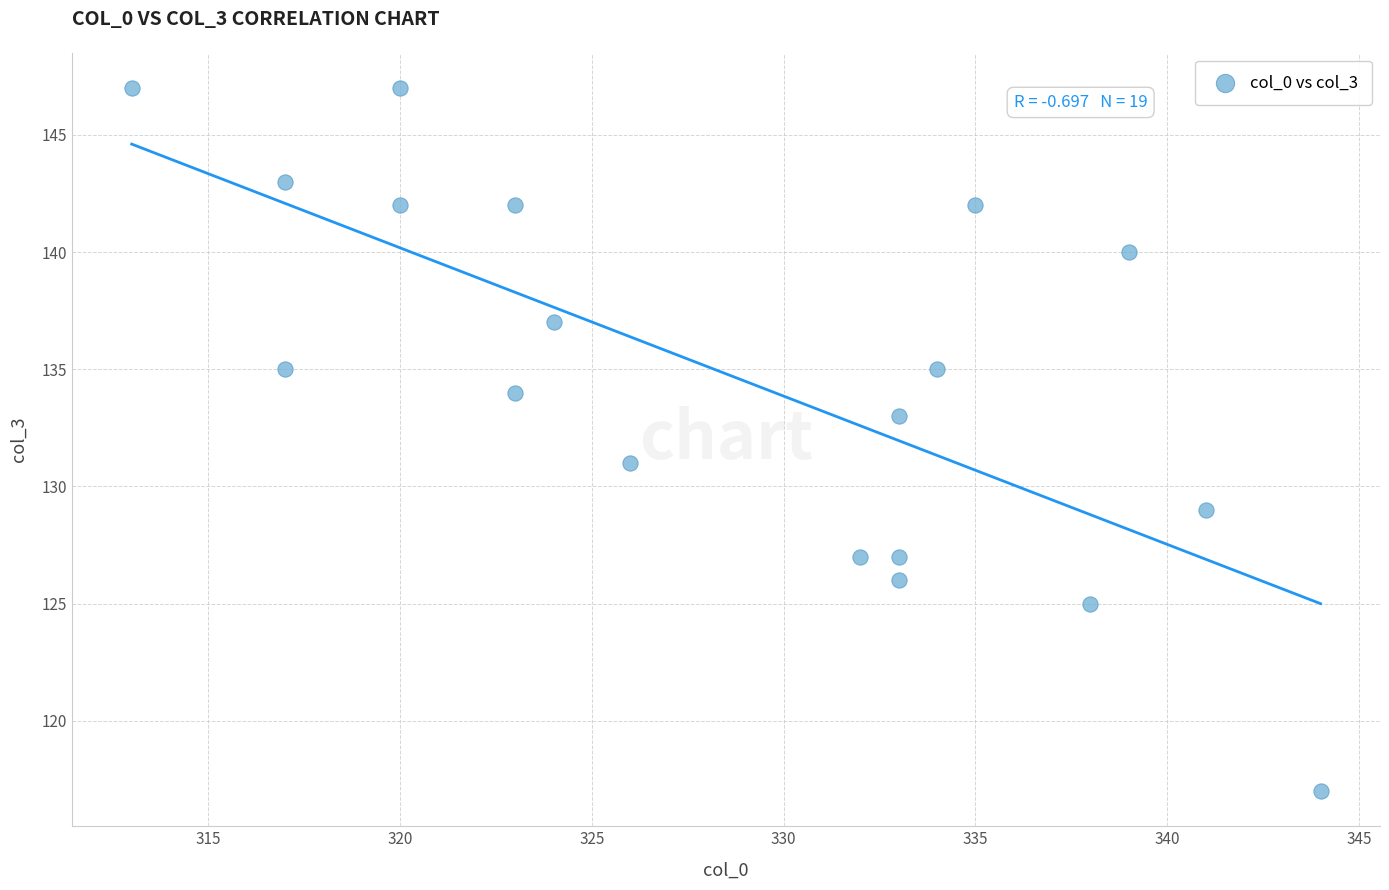

What is the range of X values (max minus min)?

31